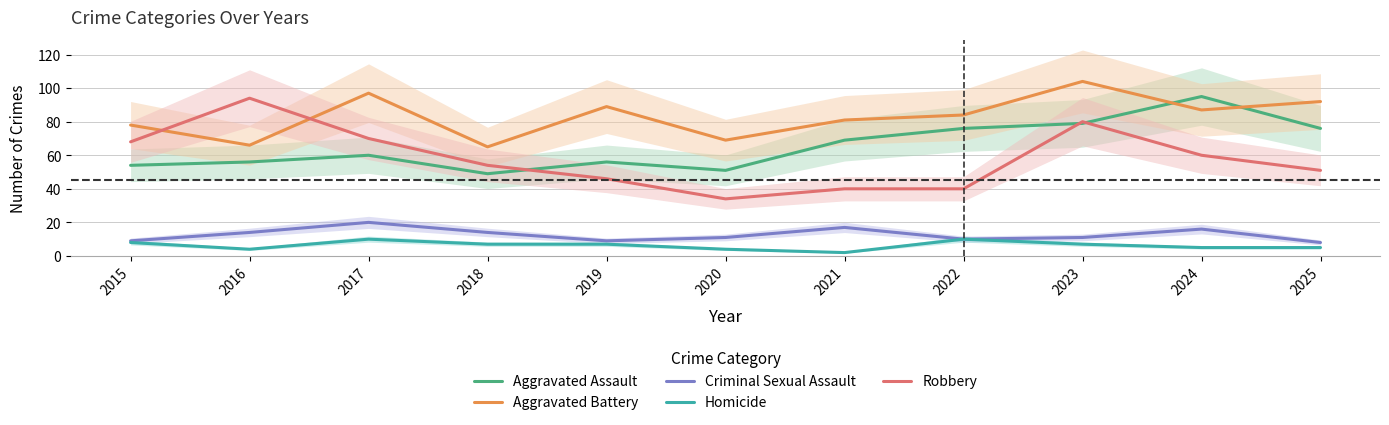

What is the difference between the Robbery values at 2025 and 2021?

11